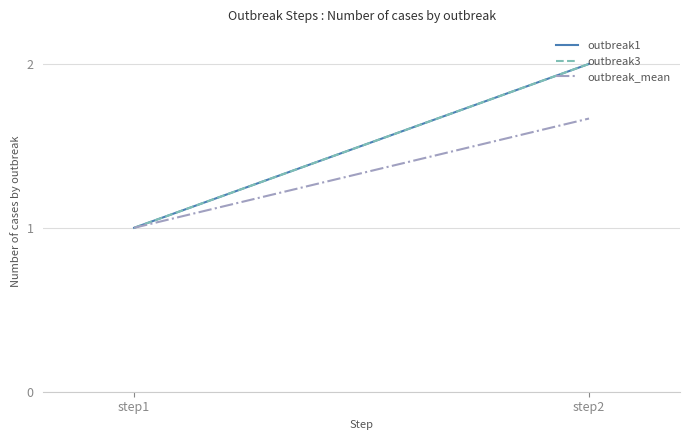

The value of outbreak_mean at step2 is 2.6. True or false?

False